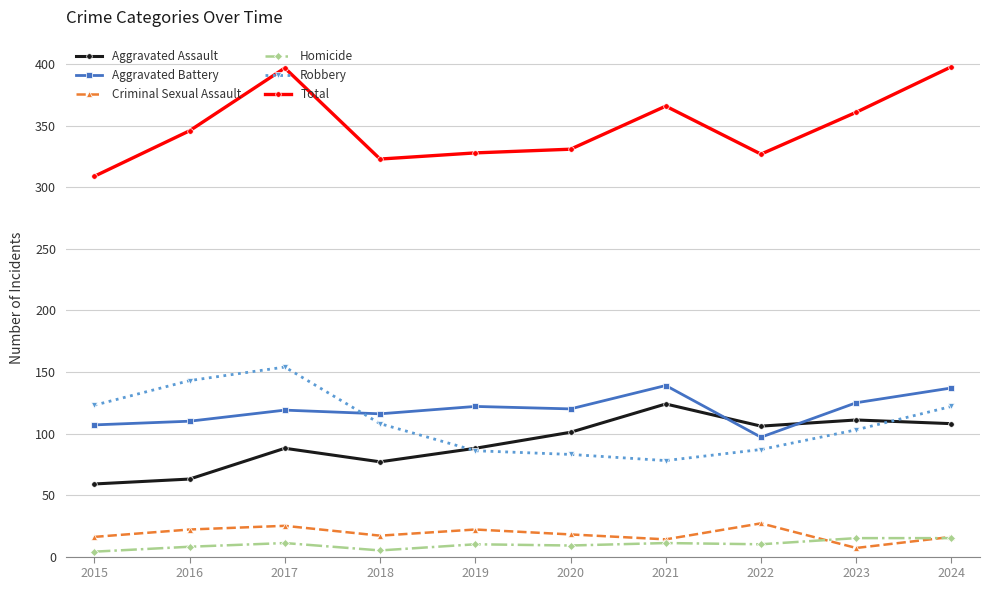

Between 2020 and 2024, which series saw the biggest shift?

Total